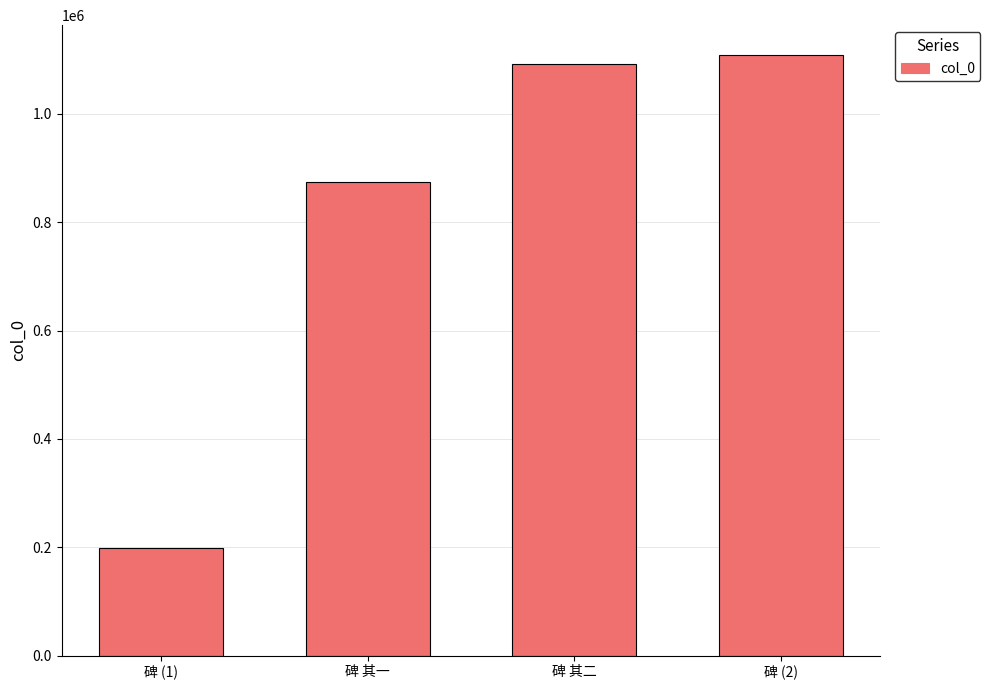

The value at 碑 (1) is 199441. True or false?

True